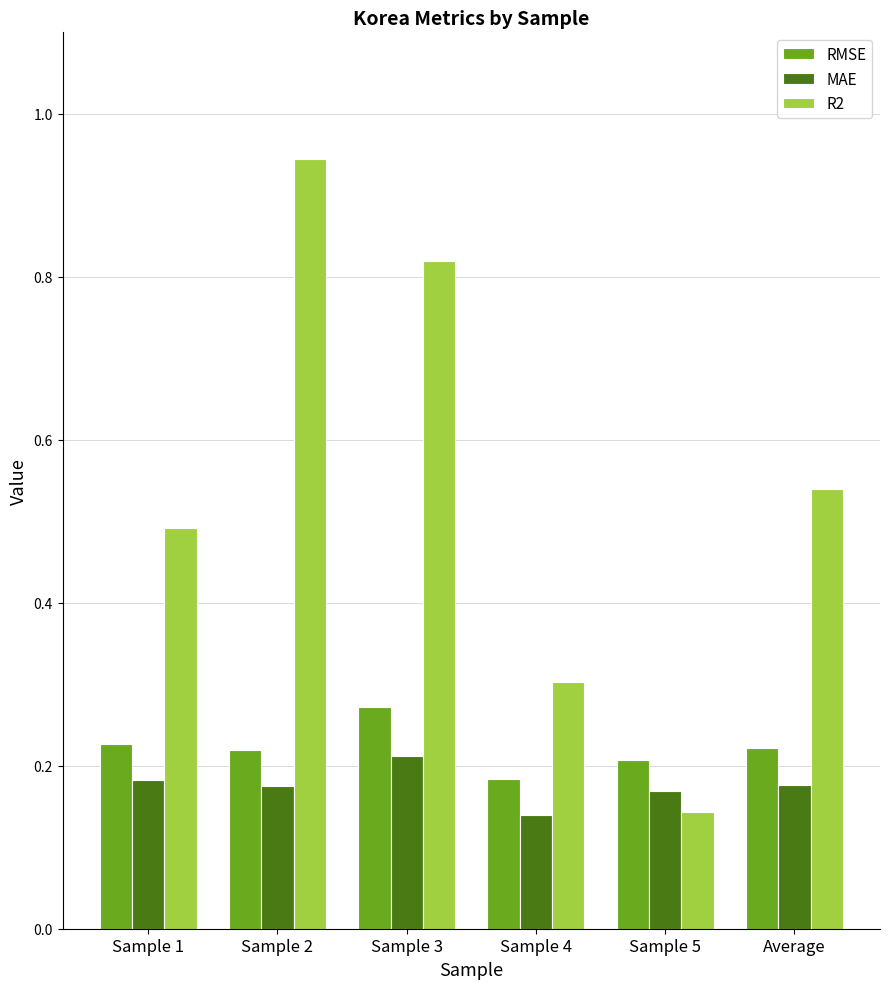

True or false: R2 has a value of 0.6 at Sample 2.

False